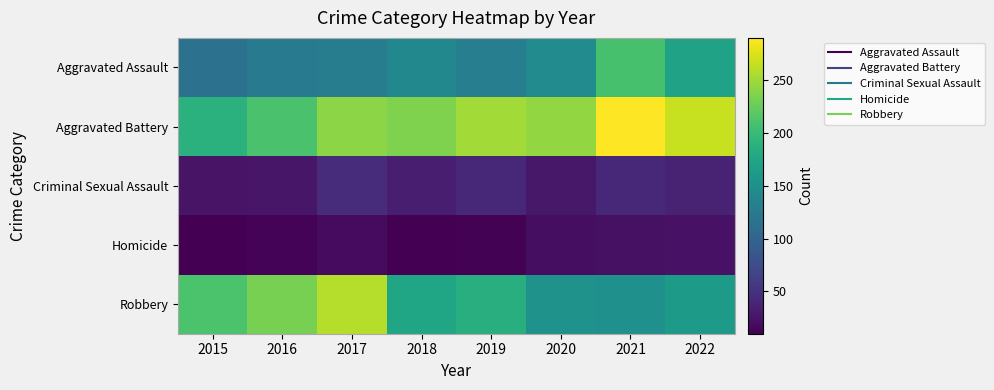

Reading left to right, extract all data points from this chart.

Aggravated Assault: 2015=116	2016=127	2017=129	2018=141	2019=130	2020=145	2021=208	2022=171
Aggravated Battery: 2015=189	2016=210	2017=241	2018=236	2019=251	2020=245	2021=290	2022=266
Criminal Sexual Assault: 2015=25	2016=27	2017=46	2018=34	2019=41	2020=28	2021=42	2022=38
Homicide: 2015=10	2016=13	2017=18	2018=11	2019=12	2020=20	2021=23	2022=24
Robbery: 2015=211	2016=233	2017=259	2018=176	2019=187	2020=153	2021=151	2022=163